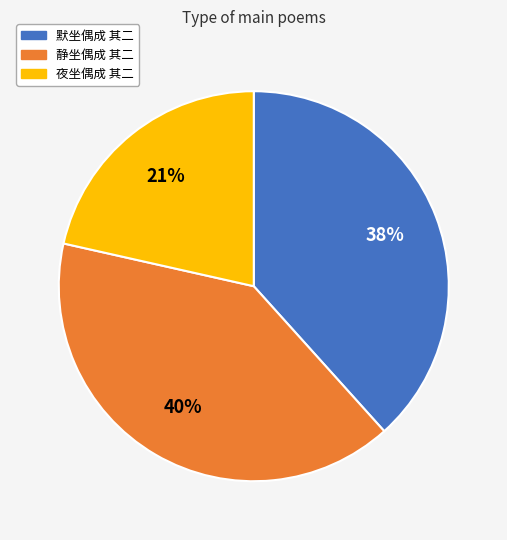

How many slices are in this pie chart?

3